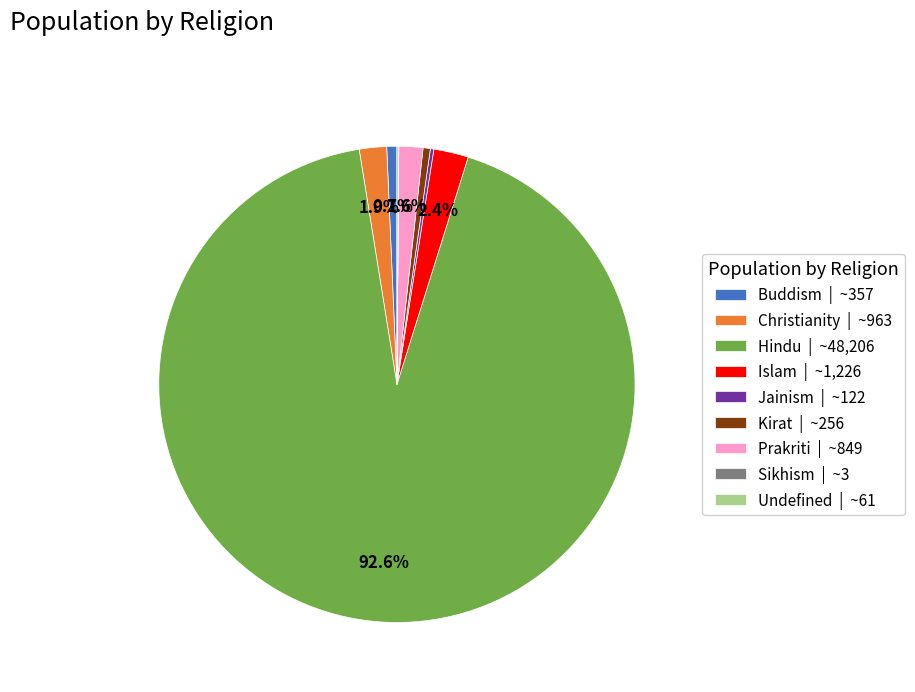

To the nearest percent, what is the average slice percentage?

11%